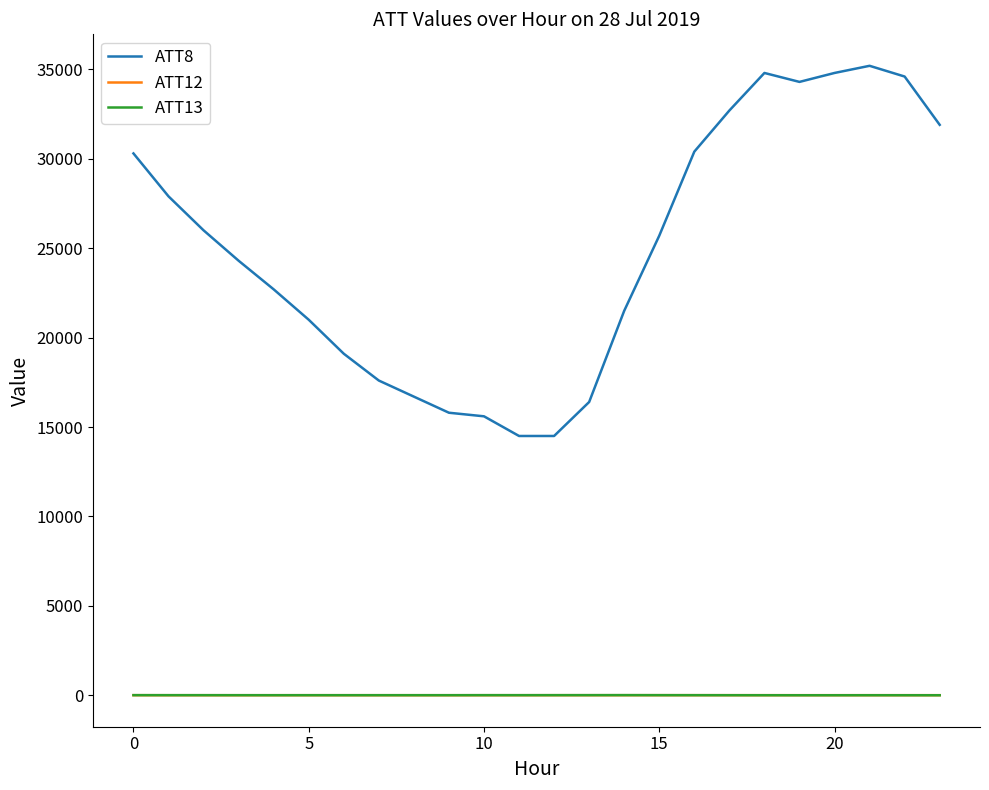

What is the difference between the second highest and second lowest values in the ATT8 series?

20300.0